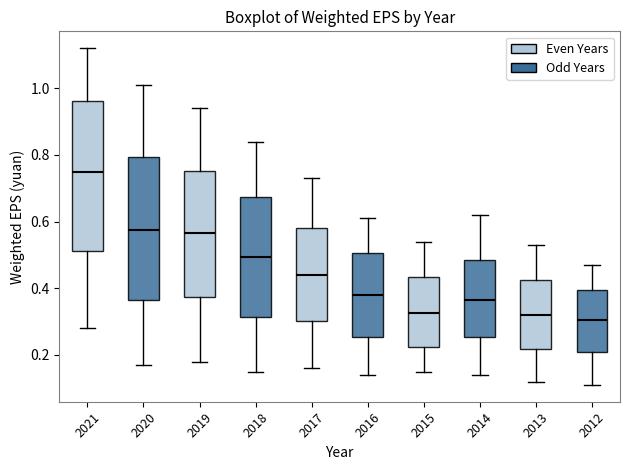

Reading left to right, read every box against the y-axis: the position of its median line, the range the box covers, and the ends of its whiskers. The values are not printed on the chart, so give them approximately, as read against the axis.

2021: median 0.76, box 0.52 to 0.96, whiskers 0.28 to 1.12
2020: median 0.58, box 0.36 to 0.80, whiskers 0.18 to 1.02
2019: median 0.56, box 0.38 to 0.76, whiskers 0.18 to 0.94
2018: median 0.50, box 0.32 to 0.68, whiskers 0.16 to 0.84
2017: median 0.44, box 0.30 to 0.58, whiskers 0.16 to 0.74
2016: median 0.38, box 0.26 to 0.50, whiskers 0.14 to 0.62
2015: median 0.32, box 0.22 to 0.44, whiskers 0.16 to 0.54
2014: median 0.36, box 0.26 to 0.48, whiskers 0.14 to 0.62
2013: median 0.32, box 0.22 to 0.42, whiskers 0.12 to 0.54
2012: median 0.30, box 0.20 to 0.40, whiskers 0.12 to 0.48